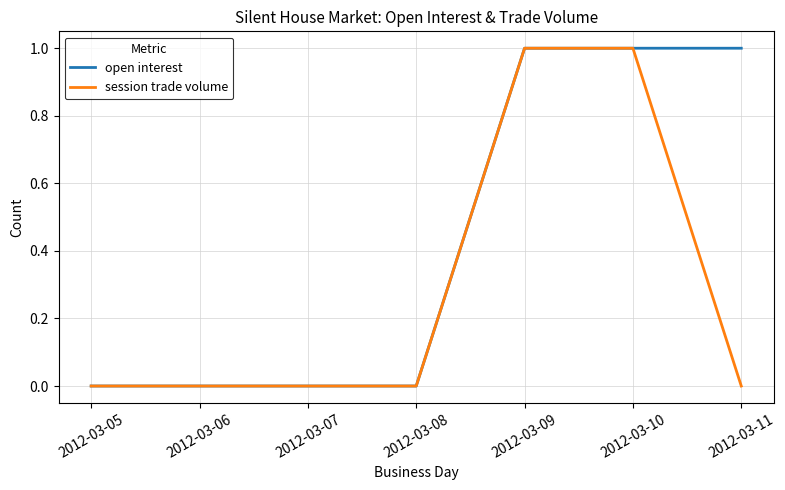

Is the value of open interest at 2012-03-11 greater than the value of session trade volume at 2012-03-07?

Yes